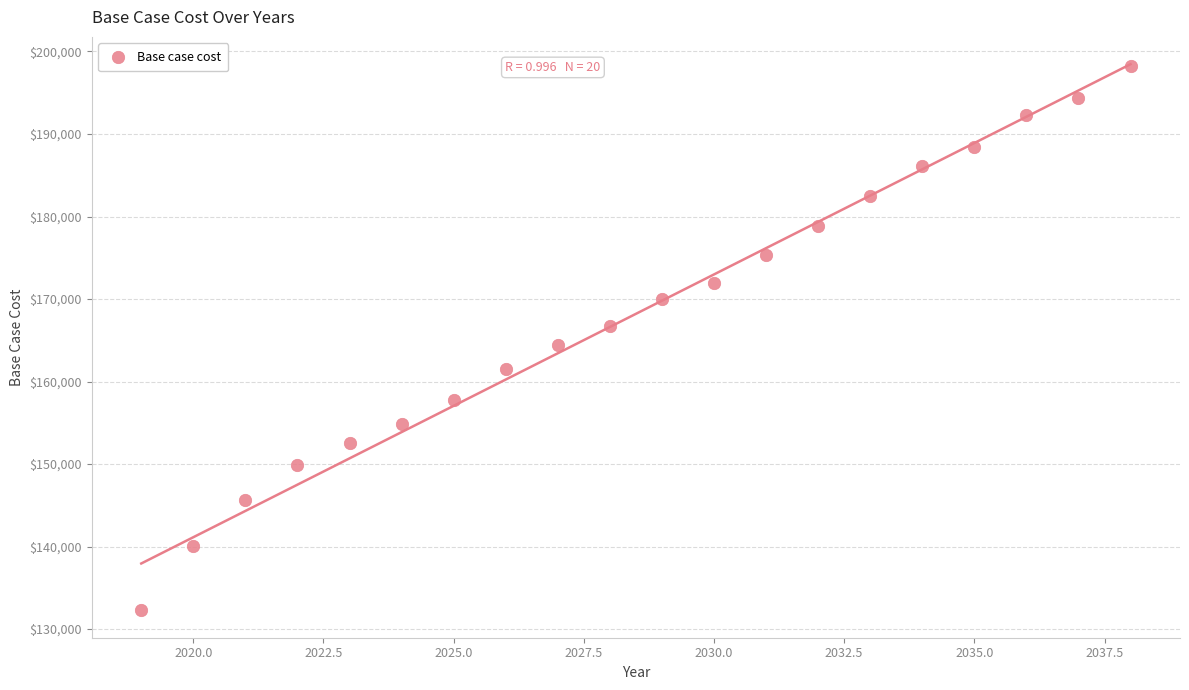

What is the range of Y values (max minus min)?

65993.3